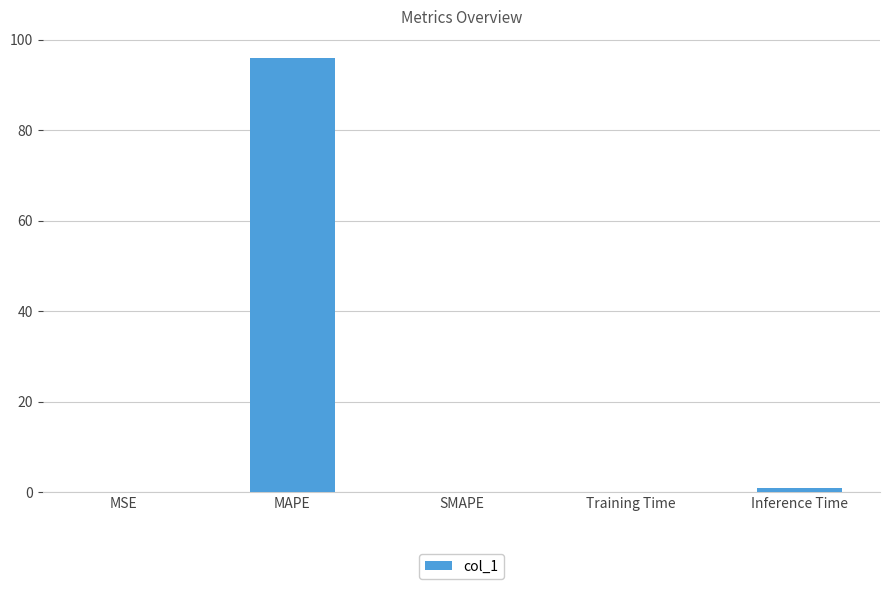

What value does the data have at MAPE?

95.9